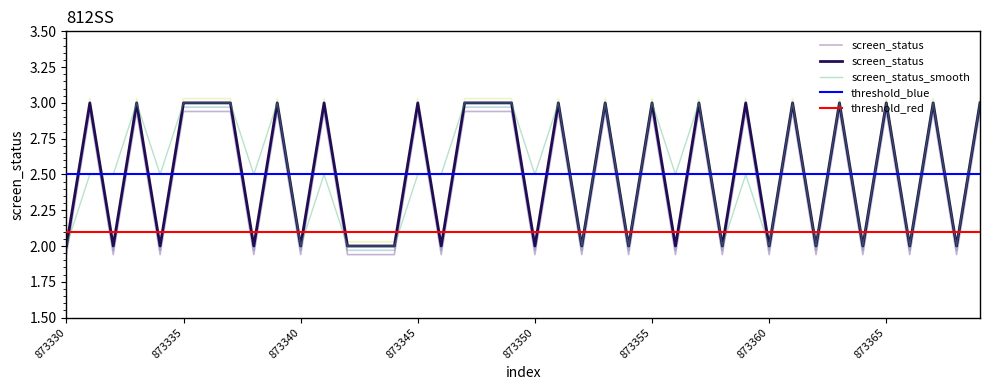

Between 873366 and 873365, which is larger?

873365